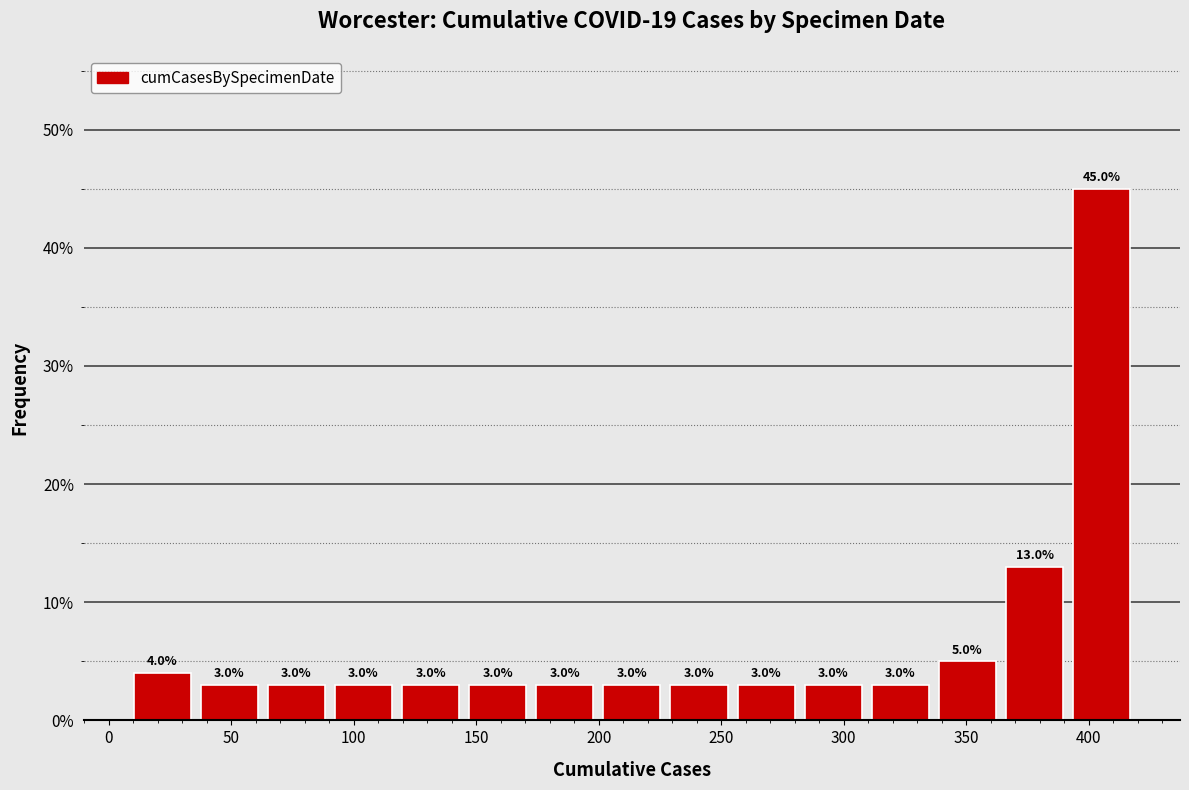

Which range on the x-axis has the tallest bar?

390 to 420